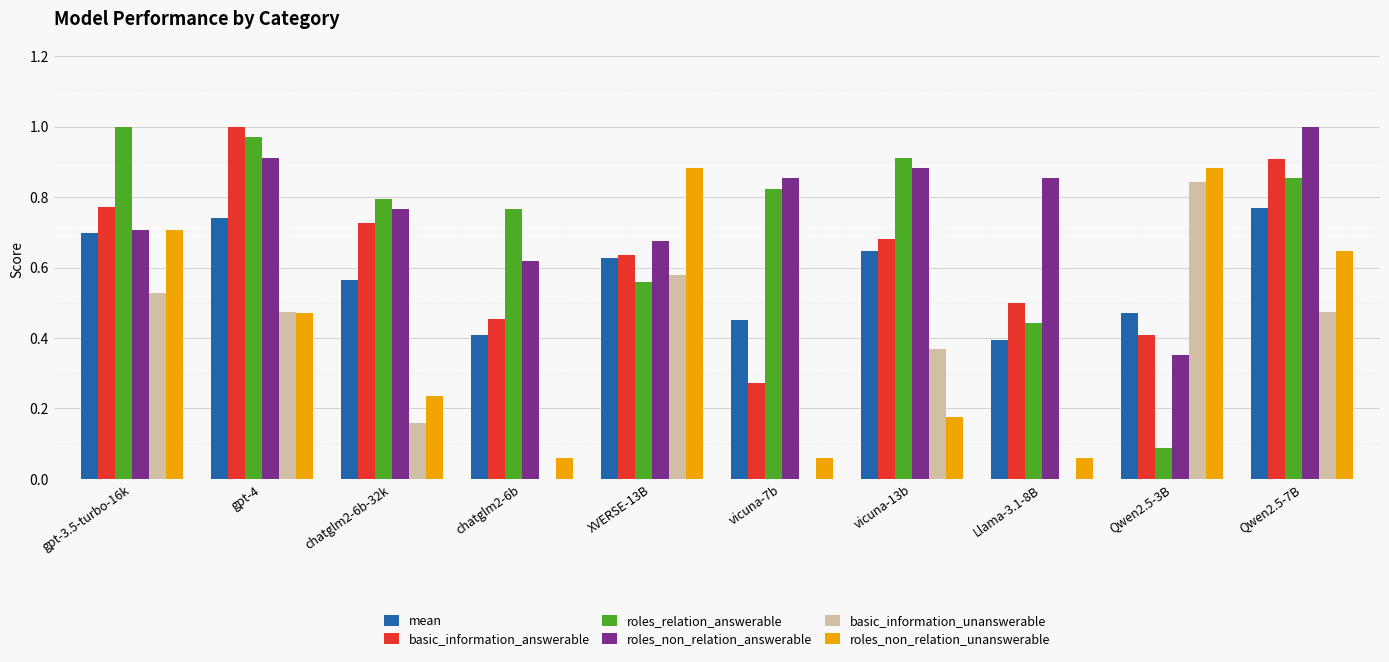

At which category is the sum across all series the highest?

Qwen2.5-7B